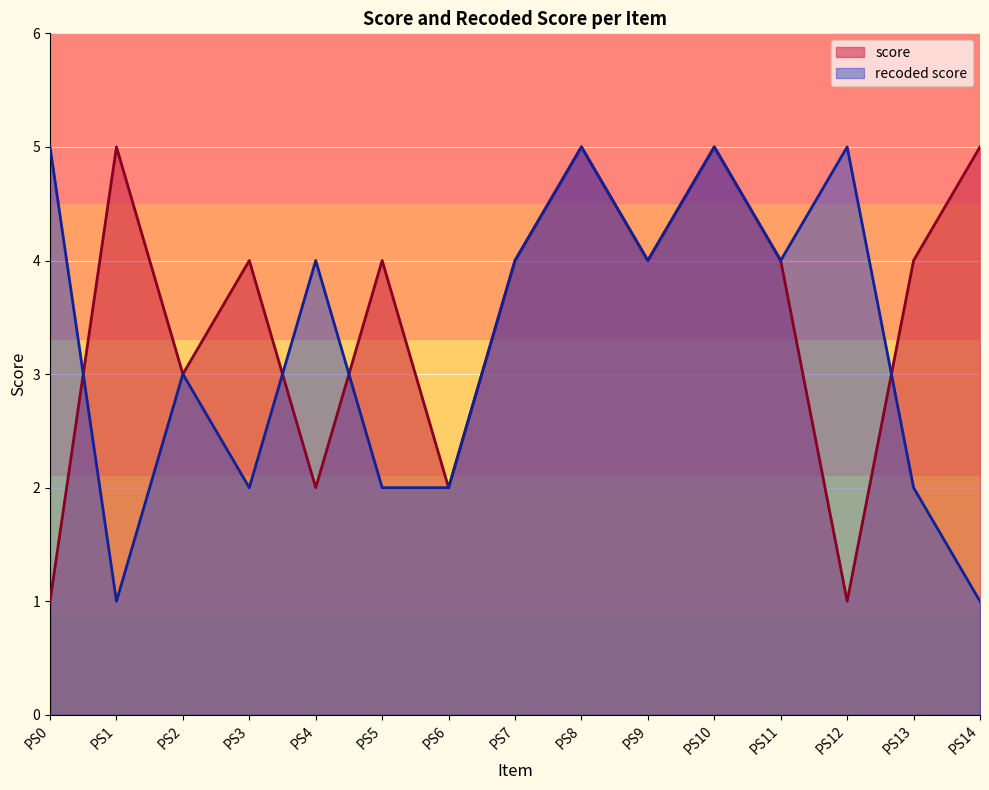

What is the sum of the score values at PS12 and PS5?

5